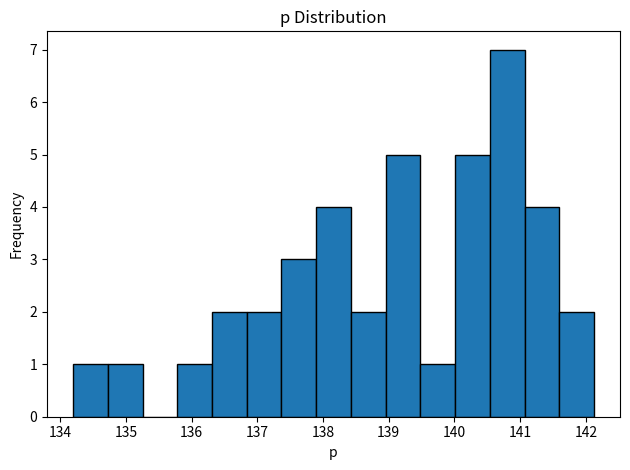

How tall is the bar that spans 134.2 to 134.7 on the x-axis? Neither the bar edges nor the heights are printed on the chart, so give them approximately, as read against the axes.

1